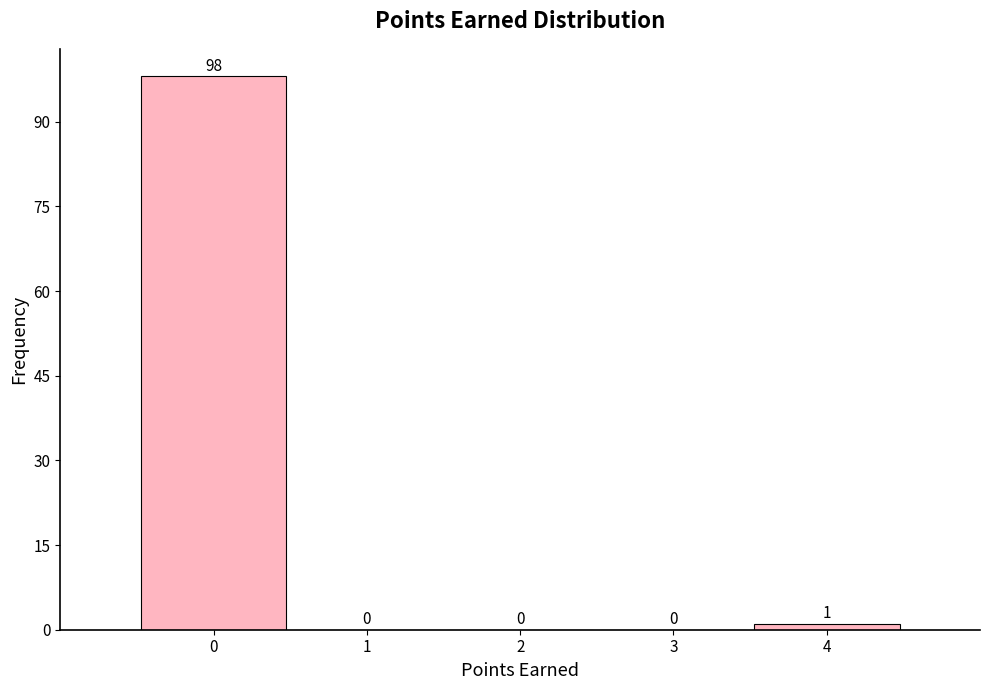

Which range on the x-axis has the tallest bar?

-0.5 to 0.5